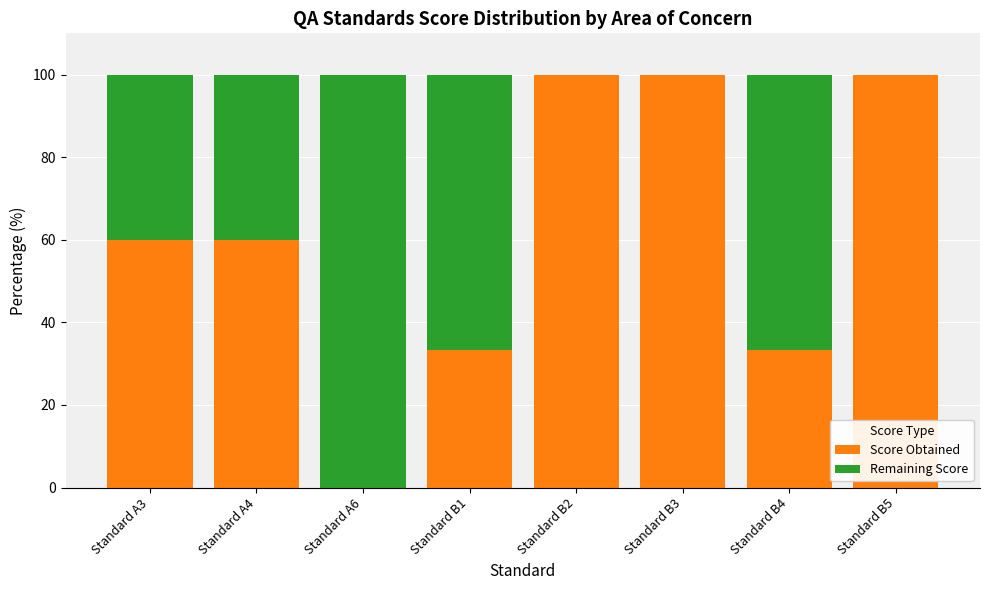

What is the sum of all Score Obtained values?

486.7